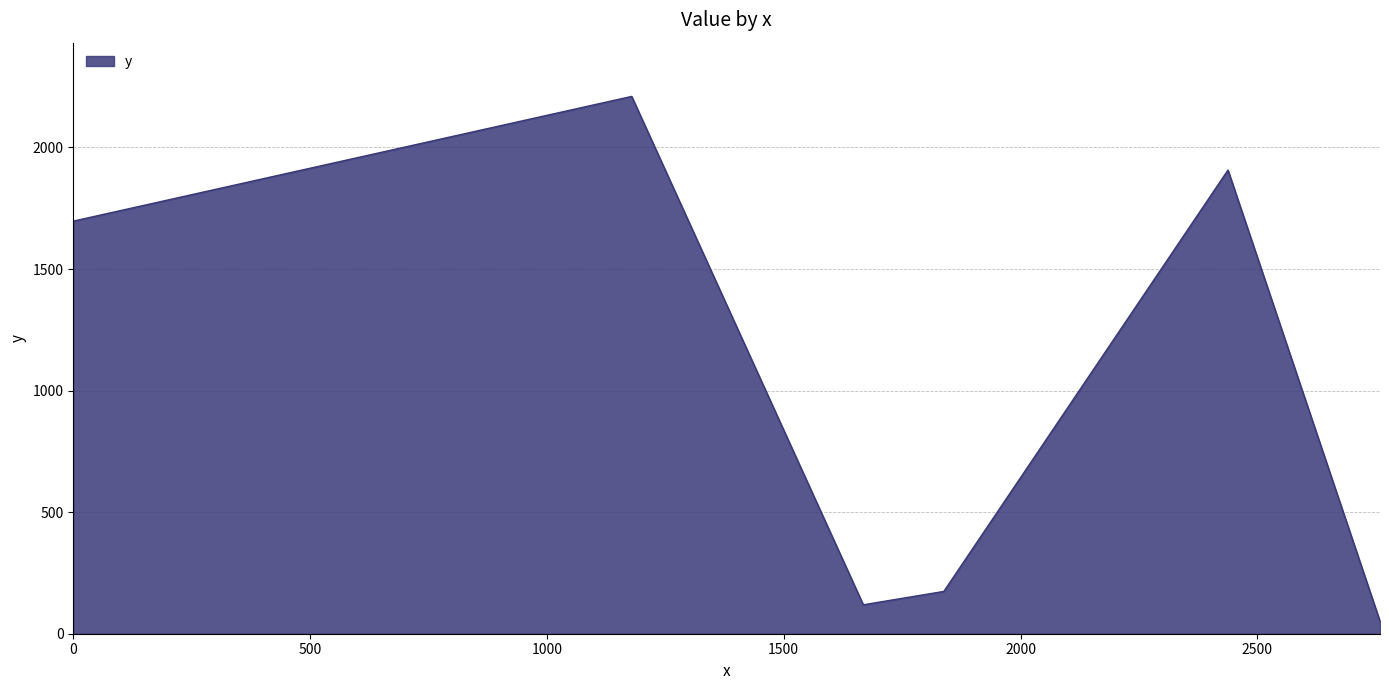

Count the number of categories in the chart.

6